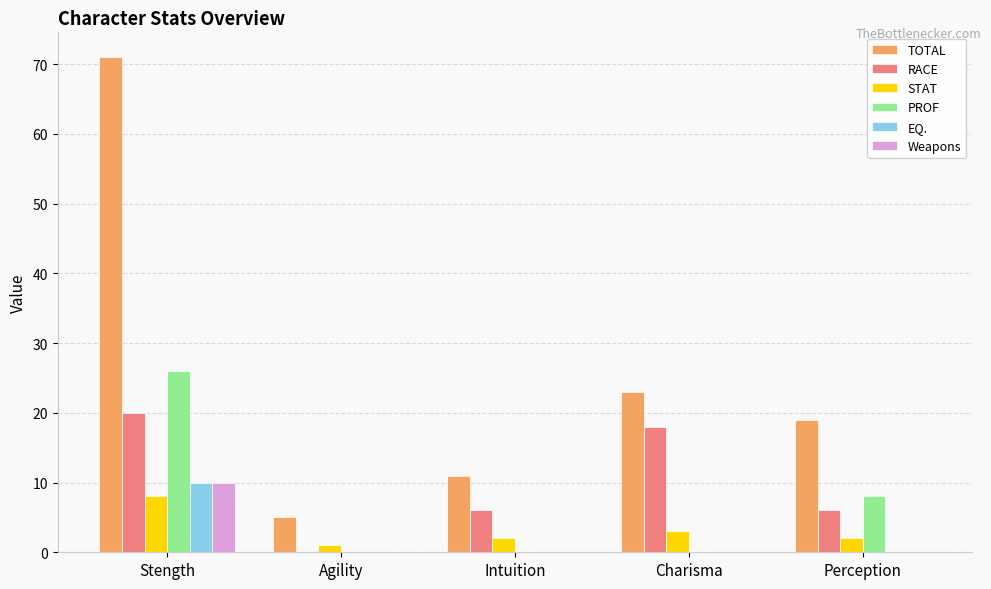

At which label does TOTAL first exceed 19?

Stength